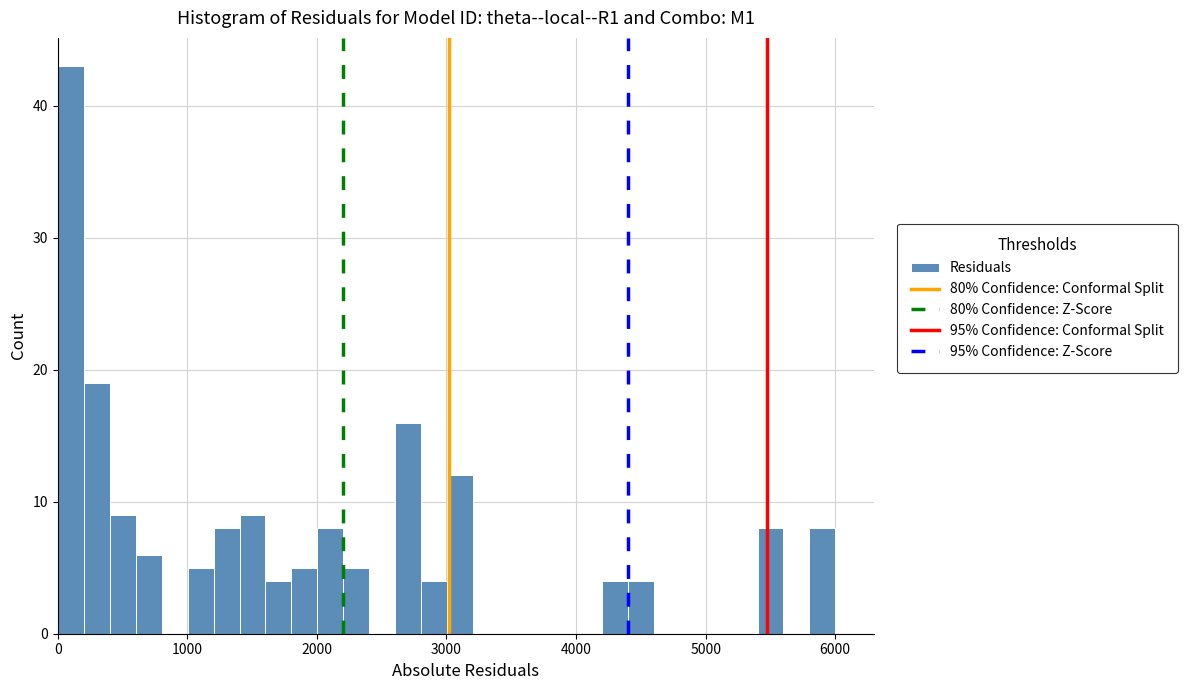

Read against the x-axis, roughly where is the centre of the tallest bar?

100